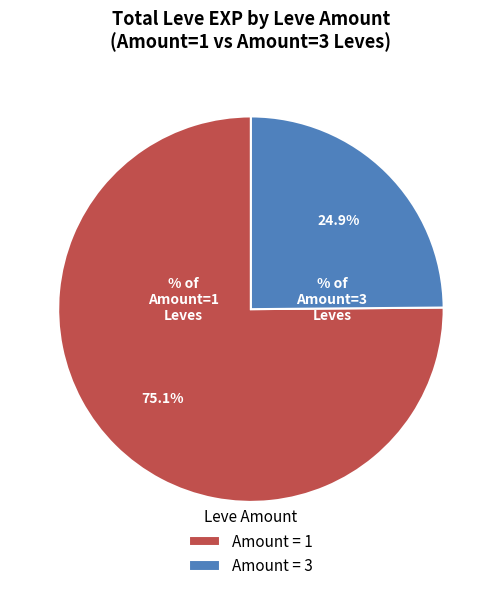

Rank the categories by value from highest to lowest.

Amount = 1, Amount = 3